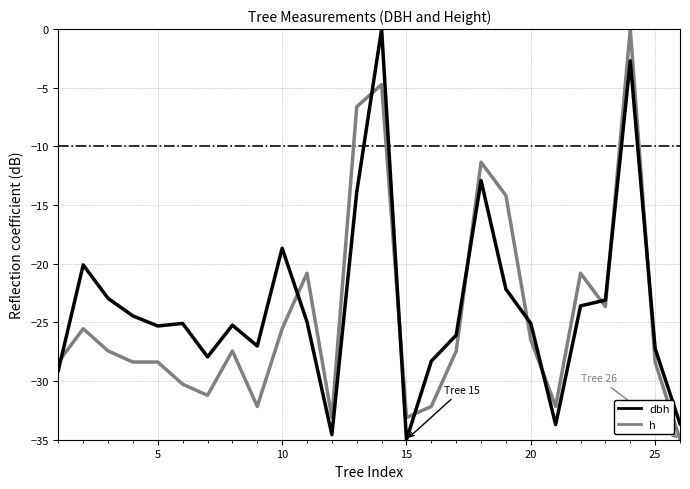

What is the difference between the maximum and minimum values in the h series?

35.0